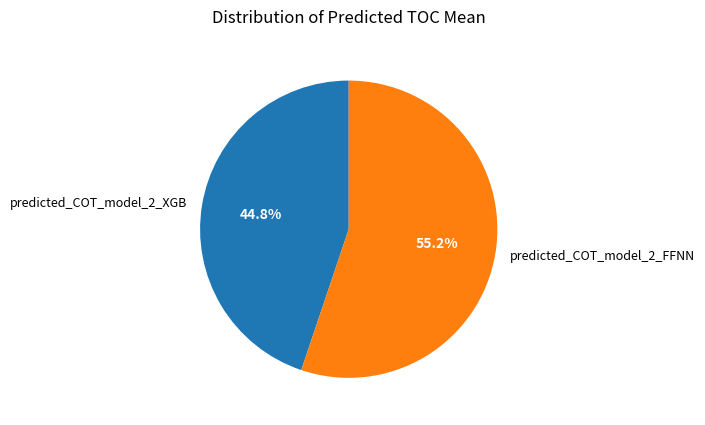

What is the largest slice in the pie chart?

predicted_COT_model_2_FFNN